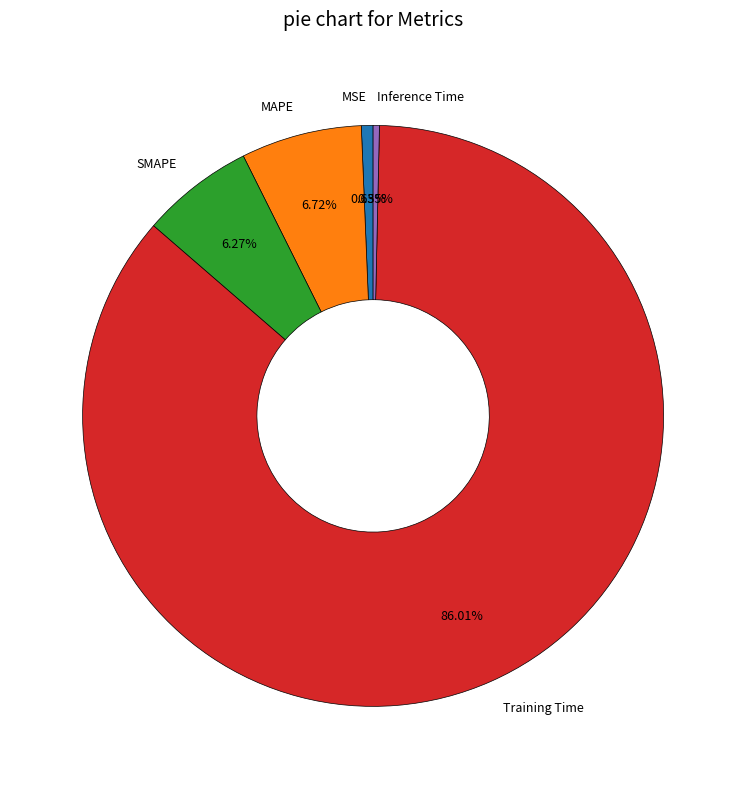

Between SMAPE and MSE, which is larger?

SMAPE